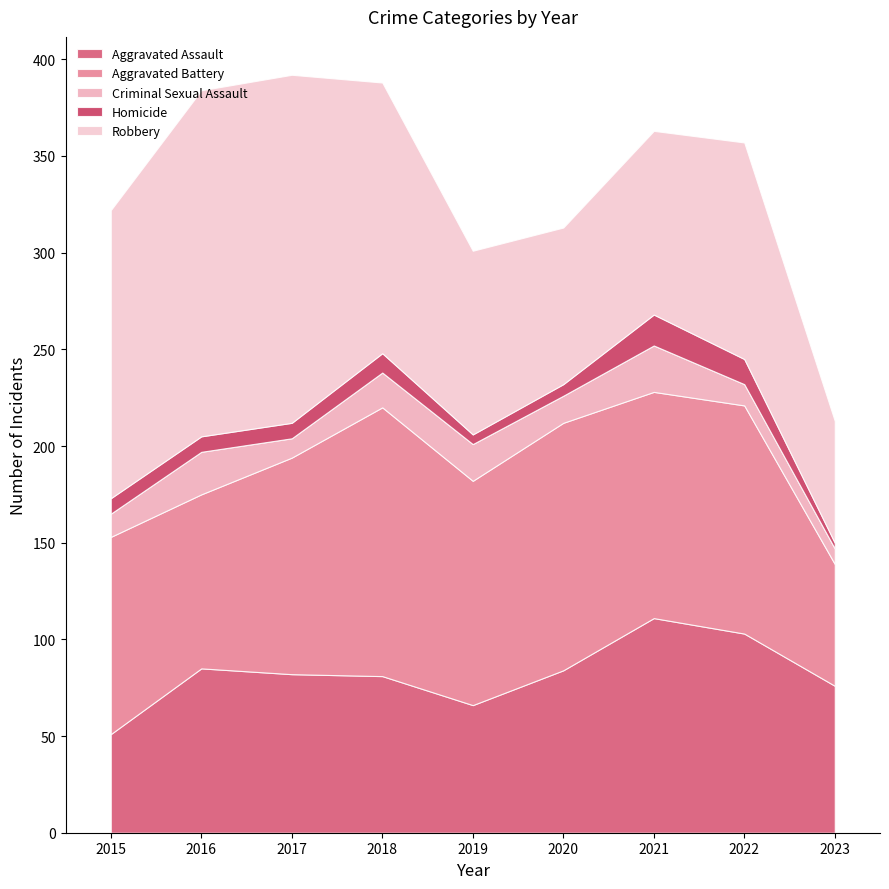

At how many categories does at least one series exceed 166?

2